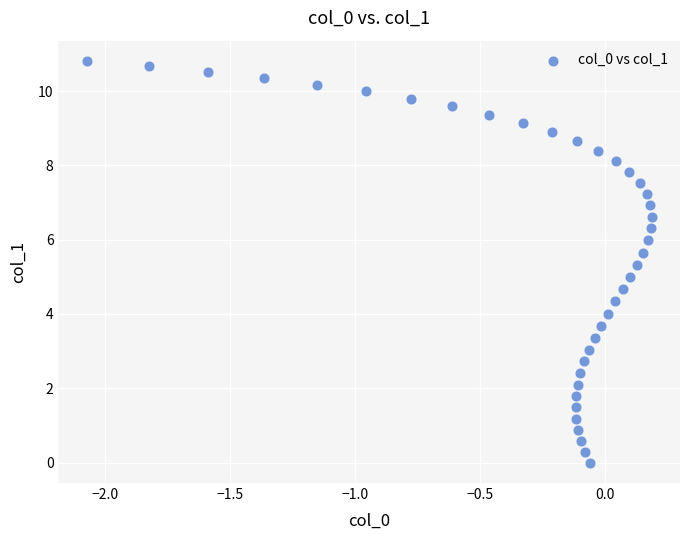

What is the range of Y values (max minus min)?

10.8